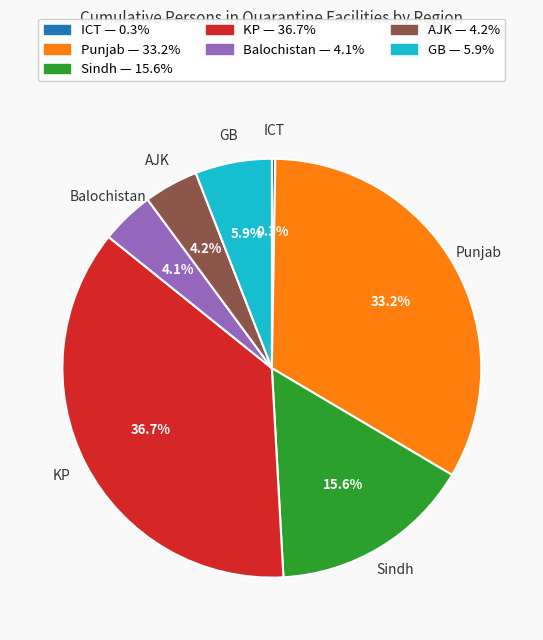

To the nearest percent, what percentage of the pie is GB?

6%